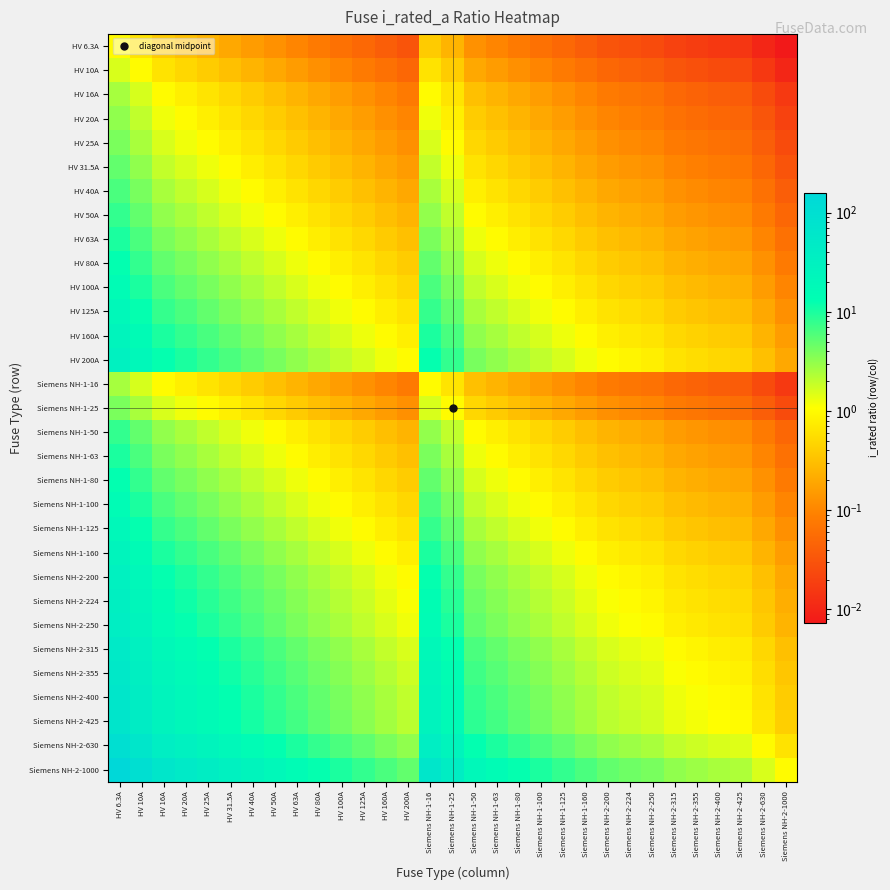

Reading left to right, transcribe all the data shown in this chart.

HV 6.3A: HV 6.3A=1.0	HV 10A=0.6	HV 16A=0.4	HV 20A=0.3	HV 25A=0.3	HV 31.5A=0.2	HV 40A=0.2	HV 50A=0.1	HV 63A=0.1	HV 80A=0.1	HV 100A=0.1	HV 125A=0.1	HV 160A=0.0	HV 200A=0.0	Siemens NH-1-16=0.4	Siemens NH-1-25=0.3	Siemens NH-1-50=0.1	Siemens NH-1-63=0.1	Siemens NH-1-80=0.1	Siemens NH-1-100=0.1	Siemens NH-1-125=0.1	Siemens NH-1-160=0.0	Siemens NH-2-200=0.0	Siemens NH-2-224=0.0	Siemens NH-2-250=0.0	Siemens NH-2-315=0.0	Siemens NH-2-355=0.0	Siemens NH-2-400=0.0	Siemens NH-2-425=0.0	Siemens NH-2-630=0.0	Siemens NH-2-1000=0.0
HV 10A: HV 6.3A=1.6	HV 10A=1.0	HV 16A=0.6	HV 20A=0.5	HV 25A=0.4	HV 31.5A=0.3	HV 40A=0.2	HV 50A=0.2	HV 63A=0.2	HV 80A=0.1	HV 100A=0.1	HV 125A=0.1	HV 160A=0.1	HV 200A=0.1	Siemens NH-1-16=0.6	Siemens NH-1-25=0.4	Siemens NH-1-50=0.2	Siemens NH-1-63=0.2	Siemens NH-1-80=0.1	Siemens NH-1-100=0.1	Siemens NH-1-125=0.1	Siemens NH-1-160=0.1	Siemens NH-2-200=0.1	Siemens NH-2-224=0.0	Siemens NH-2-250=0.0	Siemens NH-2-315=0.0	Siemens NH-2-355=0.0	Siemens NH-2-400=0.0	Siemens NH-2-425=0.0	Siemens NH-2-630=0.0	Siemens NH-2-1000=0.0
HV 16A: HV 6.3A=2.5	HV 10A=1.6	HV 16A=1.0	HV 20A=0.8	HV 25A=0.6	HV 31.5A=0.5	HV 40A=0.4	HV 50A=0.3	HV 63A=0.3	HV 80A=0.2	HV 100A=0.2	HV 125A=0.1	HV 160A=0.1	HV 200A=0.1	Siemens NH-1-16=1.0	Siemens NH-1-25=0.6	Siemens NH-1-50=0.3	Siemens NH-1-63=0.3	Siemens NH-1-80=0.2	Siemens NH-1-100=0.2	Siemens NH-1-125=0.1	Siemens NH-1-160=0.1	Siemens NH-2-200=0.1	Siemens NH-2-224=0.1	Siemens NH-2-250=0.1	Siemens NH-2-315=0.1	Siemens NH-2-355=0.0	Siemens NH-2-400=0.0	Siemens NH-2-425=0.0	Siemens NH-2-630=0.0	Siemens NH-2-1000=0.0
HV 20A: HV 6.3A=3.2	HV 10A=2.0	HV 16A=1.2	HV 20A=1.0	HV 25A=0.8	HV 31.5A=0.6	HV 40A=0.5	HV 50A=0.4	HV 63A=0.3	HV 80A=0.2	HV 100A=0.2	HV 125A=0.2	HV 160A=0.1	HV 200A=0.1	Siemens NH-1-16=1.2	Siemens NH-1-25=0.8	Siemens NH-1-50=0.4	Siemens NH-1-63=0.3	Siemens NH-1-80=0.2	Siemens NH-1-100=0.2	Siemens NH-1-125=0.2	Siemens NH-1-160=0.1	Siemens NH-2-200=0.1	Siemens NH-2-224=0.1	Siemens NH-2-250=0.1	Siemens NH-2-315=0.1	Siemens NH-2-355=0.1	Siemens NH-2-400=0.1	Siemens NH-2-425=0.0	Siemens NH-2-630=0.0	Siemens NH-2-1000=0.0
HV 25A: HV 6.3A=4.0	HV 10A=2.5	HV 16A=1.6	HV 20A=1.2	HV 25A=1.0	HV 31.5A=0.8	HV 40A=0.6	HV 50A=0.5	HV 63A=0.4	HV 80A=0.3	HV 100A=0.2	HV 125A=0.2	HV 160A=0.2	HV 200A=0.1	Siemens NH-1-16=1.6	Siemens NH-1-25=1.0	Siemens NH-1-50=0.5	Siemens NH-1-63=0.4	Siemens NH-1-80=0.3	Siemens NH-1-100=0.2	Siemens NH-1-125=0.2	Siemens NH-1-160=0.2	Siemens NH-2-200=0.1	Siemens NH-2-224=0.1	Siemens NH-2-250=0.1	Siemens NH-2-315=0.1	Siemens NH-2-355=0.1	Siemens NH-2-400=0.1	Siemens NH-2-425=0.1	Siemens NH-2-630=0.0	Siemens NH-2-1000=0.0
HV 31.5A: HV 6.3A=5.0	HV 10A=3.1	HV 16A=2.0	HV 20A=1.6	HV 25A=1.3	HV 31.5A=1.0	HV 40A=0.8	HV 50A=0.6	HV 63A=0.5	HV 80A=0.4	HV 100A=0.3	HV 125A=0.3	HV 160A=0.2	HV 200A=0.2	Siemens NH-1-16=2.0	Siemens NH-1-25=1.3	Siemens NH-1-50=0.6	Siemens NH-1-63=0.5	Siemens NH-1-80=0.4	Siemens NH-1-100=0.3	Siemens NH-1-125=0.3	Siemens NH-1-160=0.2	Siemens NH-2-200=0.2	Siemens NH-2-224=0.1	Siemens NH-2-250=0.1	Siemens NH-2-315=0.1	Siemens NH-2-355=0.1	Siemens NH-2-400=0.1	Siemens NH-2-425=0.1	Siemens NH-2-630=0.1	Siemens NH-2-1000=0.0
HV 40A: HV 6.3A=6.3	HV 10A=4.0	HV 16A=2.5	HV 20A=2.0	HV 25A=1.6	HV 31.5A=1.3	HV 40A=1.0	HV 50A=0.8	HV 63A=0.6	HV 80A=0.5	HV 100A=0.4	HV 125A=0.3	HV 160A=0.2	HV 200A=0.2	Siemens NH-1-16=2.5	Siemens NH-1-25=1.6	Siemens NH-1-50=0.8	Siemens NH-1-63=0.6	Siemens NH-1-80=0.5	Siemens NH-1-100=0.4	Siemens NH-1-125=0.3	Siemens NH-1-160=0.2	Siemens NH-2-200=0.2	Siemens NH-2-224=0.2	Siemens NH-2-250=0.2	Siemens NH-2-315=0.1	Siemens NH-2-355=0.1	Siemens NH-2-400=0.1	Siemens NH-2-425=0.1	Siemens NH-2-630=0.1	Siemens NH-2-1000=0.0
HV 50A: HV 6.3A=7.9	HV 10A=5.0	HV 16A=3.1	HV 20A=2.5	HV 25A=2.0	HV 31.5A=1.6	HV 40A=1.2	HV 50A=1.0	HV 63A=0.8	HV 80A=0.6	HV 100A=0.5	HV 125A=0.4	HV 160A=0.3	HV 200A=0.2	Siemens NH-1-16=3.1	Siemens NH-1-25=2.0	Siemens NH-1-50=1.0	Siemens NH-1-63=0.8	Siemens NH-1-80=0.6	Siemens NH-1-100=0.5	Siemens NH-1-125=0.4	Siemens NH-1-160=0.3	Siemens NH-2-200=0.2	Siemens NH-2-224=0.2	Siemens NH-2-250=0.2	Siemens NH-2-315=0.2	Siemens NH-2-355=0.1	Siemens NH-2-400=0.1	Siemens NH-2-425=0.1	Siemens NH-2-630=0.1	Siemens NH-2-1000=0.1
HV 63A: HV 6.3A=10.0	HV 10A=6.3	HV 16A=3.9	HV 20A=3.1	HV 25A=2.5	HV 31.5A=2.0	HV 40A=1.6	HV 50A=1.3	HV 63A=1.0	HV 80A=0.8	HV 100A=0.6	HV 125A=0.5	HV 160A=0.4	HV 200A=0.3	Siemens NH-1-16=3.9	Siemens NH-1-25=2.5	Siemens NH-1-50=1.3	Siemens NH-1-63=1.0	Siemens NH-1-80=0.8	Siemens NH-1-100=0.6	Siemens NH-1-125=0.5	Siemens NH-1-160=0.4	Siemens NH-2-200=0.3	Siemens NH-2-224=0.3	Siemens NH-2-250=0.3	Siemens NH-2-315=0.2	Siemens NH-2-355=0.2	Siemens NH-2-400=0.2	Siemens NH-2-425=0.1	Siemens NH-2-630=0.1	Siemens NH-2-1000=0.1
HV 80A: HV 6.3A=12.7	HV 10A=8.0	HV 16A=5.0	HV 20A=4.0	HV 25A=3.2	HV 31.5A=2.5	HV 40A=2.0	HV 50A=1.6	HV 63A=1.3	HV 80A=1.0	HV 100A=0.8	HV 125A=0.6	HV 160A=0.5	HV 200A=0.4	Siemens NH-1-16=5.0	Siemens NH-1-25=3.2	Siemens NH-1-50=1.6	Siemens NH-1-63=1.3	Siemens NH-1-80=1.0	Siemens NH-1-100=0.8	Siemens NH-1-125=0.6	Siemens NH-1-160=0.5	Siemens NH-2-200=0.4	Siemens NH-2-224=0.4	Siemens NH-2-250=0.3	Siemens NH-2-315=0.3	Siemens NH-2-355=0.2	Siemens NH-2-400=0.2	Siemens NH-2-425=0.2	Siemens NH-2-630=0.1	Siemens NH-2-1000=0.1
HV 100A: HV 6.3A=15.9	HV 10A=10.0	HV 16A=6.2	HV 20A=5.0	HV 25A=4.0	HV 31.5A=3.2	HV 40A=2.5	HV 50A=2.0	HV 63A=1.6	HV 80A=1.2	HV 100A=1.0	HV 125A=0.8	HV 160A=0.6	HV 200A=0.5	Siemens NH-1-16=6.2	Siemens NH-1-25=4.0	Siemens NH-1-50=2.0	Siemens NH-1-63=1.6	Siemens NH-1-80=1.2	Siemens NH-1-100=1.0	Siemens NH-1-125=0.8	Siemens NH-1-160=0.6	Siemens NH-2-200=0.5	Siemens NH-2-224=0.4	Siemens NH-2-250=0.4	Siemens NH-2-315=0.3	Siemens NH-2-355=0.3	Siemens NH-2-400=0.2	Siemens NH-2-425=0.2	Siemens NH-2-630=0.2	Siemens NH-2-1000=0.1
HV 125A: HV 6.3A=19.8	HV 10A=12.5	HV 16A=7.8	HV 20A=6.2	HV 25A=5.0	HV 31.5A=4.0	HV 40A=3.1	HV 50A=2.5	HV 63A=2.0	HV 80A=1.6	HV 100A=1.2	HV 125A=1.0	HV 160A=0.8	HV 200A=0.6	Siemens NH-1-16=7.8	Siemens NH-1-25=5.0	Siemens NH-1-50=2.5	Siemens NH-1-63=2.0	Siemens NH-1-80=1.6	Siemens NH-1-100=1.2	Siemens NH-1-125=1.0	Siemens NH-1-160=0.8	Siemens NH-2-200=0.6	Siemens NH-2-224=0.6	Siemens NH-2-250=0.5	Siemens NH-2-315=0.4	Siemens NH-2-355=0.4	Siemens NH-2-400=0.3	Siemens NH-2-425=0.3	Siemens NH-2-630=0.2	Siemens NH-2-1000=0.1
HV 160A: HV 6.3A=25.4	HV 10A=16.0	HV 16A=10.0	HV 20A=8.0	HV 25A=6.4	HV 31.5A=5.1	HV 40A=4.0	HV 50A=3.2	HV 63A=2.5	HV 80A=2.0	HV 100A=1.6	HV 125A=1.3	HV 160A=1.0	HV 200A=0.8	Siemens NH-1-16=10.0	Siemens NH-1-25=6.4	Siemens NH-1-50=3.2	Siemens NH-1-63=2.5	Siemens NH-1-80=2.0	Siemens NH-1-100=1.6	Siemens NH-1-125=1.3	Siemens NH-1-160=1.0	Siemens NH-2-200=0.8	Siemens NH-2-224=0.7	Siemens NH-2-250=0.6	Siemens NH-2-315=0.5	Siemens NH-2-355=0.5	Siemens NH-2-400=0.4	Siemens NH-2-425=0.4	Siemens NH-2-630=0.3	Siemens NH-2-1000=0.2
HV 200A: HV 6.3A=31.7	HV 10A=20.0	HV 16A=12.5	HV 20A=10.0	HV 25A=8.0	HV 31.5A=6.3	HV 40A=5.0	HV 50A=4.0	HV 63A=3.2	HV 80A=2.5	HV 100A=2.0	HV 125A=1.6	HV 160A=1.2	HV 200A=1.0	Siemens NH-1-16=12.5	Siemens NH-1-25=8.0	Siemens NH-1-50=4.0	Siemens NH-1-63=3.2	Siemens NH-1-80=2.5	Siemens NH-1-100=2.0	Siemens NH-1-125=1.6	Siemens NH-1-160=1.2	Siemens NH-2-200=1.0	Siemens NH-2-224=0.9	Siemens NH-2-250=0.8	Siemens NH-2-315=0.6	Siemens NH-2-355=0.6	Siemens NH-2-400=0.5	Siemens NH-2-425=0.5	Siemens NH-2-630=0.3	Siemens NH-2-1000=0.2
Siemens NH-1-16: HV 6.3A=2.5	HV 10A=1.6	HV 16A=1.0	HV 20A=0.8	HV 25A=0.6	HV 31.5A=0.5	HV 40A=0.4	HV 50A=0.3	HV 63A=0.3	HV 80A=0.2	HV 100A=0.2	HV 125A=0.1	HV 160A=0.1	HV 200A=0.1	Siemens NH-1-16=1.0	Siemens NH-1-25=0.6	Siemens NH-1-50=0.3	Siemens NH-1-63=0.3	Siemens NH-1-80=0.2	Siemens NH-1-100=0.2	Siemens NH-1-125=0.1	Siemens NH-1-160=0.1	Siemens NH-2-200=0.1	Siemens NH-2-224=0.1	Siemens NH-2-250=0.1	Siemens NH-2-315=0.1	Siemens NH-2-355=0.0	Siemens NH-2-400=0.0	Siemens NH-2-425=0.0	Siemens NH-2-630=0.0	Siemens NH-2-1000=0.0
Siemens NH-1-25: HV 6.3A=4.0	HV 10A=2.5	HV 16A=1.6	HV 20A=1.2	HV 25A=1.0	HV 31.5A=0.8	HV 40A=0.6	HV 50A=0.5	HV 63A=0.4	HV 80A=0.3	HV 100A=0.2	HV 125A=0.2	HV 160A=0.2	HV 200A=0.1	Siemens NH-1-16=1.6	Siemens NH-1-25=1.0	Siemens NH-1-50=0.5	Siemens NH-1-63=0.4	Siemens NH-1-80=0.3	Siemens NH-1-100=0.2	Siemens NH-1-125=0.2	Siemens NH-1-160=0.2	Siemens NH-2-200=0.1	Siemens NH-2-224=0.1	Siemens NH-2-250=0.1	Siemens NH-2-315=0.1	Siemens NH-2-355=0.1	Siemens NH-2-400=0.1	Siemens NH-2-425=0.1	Siemens NH-2-630=0.0	Siemens NH-2-1000=0.0
Siemens NH-1-50: HV 6.3A=7.9	HV 10A=5.0	HV 16A=3.1	HV 20A=2.5	HV 25A=2.0	HV 31.5A=1.6	HV 40A=1.2	HV 50A=1.0	HV 63A=0.8	HV 80A=0.6	HV 100A=0.5	HV 125A=0.4	HV 160A=0.3	HV 200A=0.2	Siemens NH-1-16=3.1	Siemens NH-1-25=2.0	Siemens NH-1-50=1.0	Siemens NH-1-63=0.8	Siemens NH-1-80=0.6	Siemens NH-1-100=0.5	Siemens NH-1-125=0.4	Siemens NH-1-160=0.3	Siemens NH-2-200=0.2	Siemens NH-2-224=0.2	Siemens NH-2-250=0.2	Siemens NH-2-315=0.2	Siemens NH-2-355=0.1	Siemens NH-2-400=0.1	Siemens NH-2-425=0.1	Siemens NH-2-630=0.1	Siemens NH-2-1000=0.1
Siemens NH-1-63: HV 6.3A=10.0	HV 10A=6.3	HV 16A=3.9	HV 20A=3.1	HV 25A=2.5	HV 31.5A=2.0	HV 40A=1.6	HV 50A=1.3	HV 63A=1.0	HV 80A=0.8	HV 100A=0.6	HV 125A=0.5	HV 160A=0.4	HV 200A=0.3	Siemens NH-1-16=3.9	Siemens NH-1-25=2.5	Siemens NH-1-50=1.3	Siemens NH-1-63=1.0	Siemens NH-1-80=0.8	Siemens NH-1-100=0.6	Siemens NH-1-125=0.5	Siemens NH-1-160=0.4	Siemens NH-2-200=0.3	Siemens NH-2-224=0.3	Siemens NH-2-250=0.3	Siemens NH-2-315=0.2	Siemens NH-2-355=0.2	Siemens NH-2-400=0.2	Siemens NH-2-425=0.1	Siemens NH-2-630=0.1	Siemens NH-2-1000=0.1
Siemens NH-1-80: HV 6.3A=12.7	HV 10A=8.0	HV 16A=5.0	HV 20A=4.0	HV 25A=3.2	HV 31.5A=2.5	HV 40A=2.0	HV 50A=1.6	HV 63A=1.3	HV 80A=1.0	HV 100A=0.8	HV 125A=0.6	HV 160A=0.5	HV 200A=0.4	Siemens NH-1-16=5.0	Siemens NH-1-25=3.2	Siemens NH-1-50=1.6	Siemens NH-1-63=1.3	Siemens NH-1-80=1.0	Siemens NH-1-100=0.8	Siemens NH-1-125=0.6	Siemens NH-1-160=0.5	Siemens NH-2-200=0.4	Siemens NH-2-224=0.4	Siemens NH-2-250=0.3	Siemens NH-2-315=0.3	Siemens NH-2-355=0.2	Siemens NH-2-400=0.2	Siemens NH-2-425=0.2	Siemens NH-2-630=0.1	Siemens NH-2-1000=0.1
Siemens NH-1-100: HV 6.3A=15.9	HV 10A=10.0	HV 16A=6.2	HV 20A=5.0	HV 25A=4.0	HV 31.5A=3.2	HV 40A=2.5	HV 50A=2.0	HV 63A=1.6	HV 80A=1.2	HV 100A=1.0	HV 125A=0.8	HV 160A=0.6	HV 200A=0.5	Siemens NH-1-16=6.2	Siemens NH-1-25=4.0	Siemens NH-1-50=2.0	Siemens NH-1-63=1.6	Siemens NH-1-80=1.2	Siemens NH-1-100=1.0	Siemens NH-1-125=0.8	Siemens NH-1-160=0.6	Siemens NH-2-200=0.5	Siemens NH-2-224=0.4	Siemens NH-2-250=0.4	Siemens NH-2-315=0.3	Siemens NH-2-355=0.3	Siemens NH-2-400=0.2	Siemens NH-2-425=0.2	Siemens NH-2-630=0.2	Siemens NH-2-1000=0.1
Siemens NH-1-125: HV 6.3A=19.8	HV 10A=12.5	HV 16A=7.8	HV 20A=6.2	HV 25A=5.0	HV 31.5A=4.0	HV 40A=3.1	HV 50A=2.5	HV 63A=2.0	HV 80A=1.6	HV 100A=1.2	HV 125A=1.0	HV 160A=0.8	HV 200A=0.6	Siemens NH-1-16=7.8	Siemens NH-1-25=5.0	Siemens NH-1-50=2.5	Siemens NH-1-63=2.0	Siemens NH-1-80=1.6	Siemens NH-1-100=1.2	Siemens NH-1-125=1.0	Siemens NH-1-160=0.8	Siemens NH-2-200=0.6	Siemens NH-2-224=0.6	Siemens NH-2-250=0.5	Siemens NH-2-315=0.4	Siemens NH-2-355=0.4	Siemens NH-2-400=0.3	Siemens NH-2-425=0.3	Siemens NH-2-630=0.2	Siemens NH-2-1000=0.1
Siemens NH-1-160: HV 6.3A=25.4	HV 10A=16.0	HV 16A=10.0	HV 20A=8.0	HV 25A=6.4	HV 31.5A=5.1	HV 40A=4.0	HV 50A=3.2	HV 63A=2.5	HV 80A=2.0	HV 100A=1.6	HV 125A=1.3	HV 160A=1.0	HV 200A=0.8	Siemens NH-1-16=10.0	Siemens NH-1-25=6.4	Siemens NH-1-50=3.2	Siemens NH-1-63=2.5	Siemens NH-1-80=2.0	Siemens NH-1-100=1.6	Siemens NH-1-125=1.3	Siemens NH-1-160=1.0	Siemens NH-2-200=0.8	Siemens NH-2-224=0.7	Siemens NH-2-250=0.6	Siemens NH-2-315=0.5	Siemens NH-2-355=0.5	Siemens NH-2-400=0.4	Siemens NH-2-425=0.4	Siemens NH-2-630=0.3	Siemens NH-2-1000=0.2
Siemens NH-2-200: HV 6.3A=31.7	HV 10A=20.0	HV 16A=12.5	HV 20A=10.0	HV 25A=8.0	HV 31.5A=6.3	HV 40A=5.0	HV 50A=4.0	HV 63A=3.2	HV 80A=2.5	HV 100A=2.0	HV 125A=1.6	HV 160A=1.2	HV 200A=1.0	Siemens NH-1-16=12.5	Siemens NH-1-25=8.0	Siemens NH-1-50=4.0	Siemens NH-1-63=3.2	Siemens NH-1-80=2.5	Siemens NH-1-100=2.0	Siemens NH-1-125=1.6	Siemens NH-1-160=1.2	Siemens NH-2-200=1.0	Siemens NH-2-224=0.9	Siemens NH-2-250=0.8	Siemens NH-2-315=0.6	Siemens NH-2-355=0.6	Siemens NH-2-400=0.5	Siemens NH-2-425=0.5	Siemens NH-2-630=0.3	Siemens NH-2-1000=0.2
Siemens NH-2-224: HV 6.3A=35.6	HV 10A=22.4	HV 16A=14.0	HV 20A=11.2	HV 25A=9.0	HV 31.5A=7.1	HV 40A=5.6	HV 50A=4.5	HV 63A=3.6	HV 80A=2.8	HV 100A=2.2	HV 125A=1.8	HV 160A=1.4	HV 200A=1.1	Siemens NH-1-16=14.0	Siemens NH-1-25=9.0	Siemens NH-1-50=4.5	Siemens NH-1-63=3.6	Siemens NH-1-80=2.8	Siemens NH-1-100=2.2	Siemens NH-1-125=1.8	Siemens NH-1-160=1.4	Siemens NH-2-200=1.1	Siemens NH-2-224=1.0	Siemens NH-2-250=0.9	Siemens NH-2-315=0.7	Siemens NH-2-355=0.6	Siemens NH-2-400=0.6	Siemens NH-2-425=0.5	Siemens NH-2-630=0.4	Siemens NH-2-1000=0.2
Siemens NH-2-250: HV 6.3A=39.7	HV 10A=25.0	HV 16A=15.6	HV 20A=12.5	HV 25A=10.0	HV 31.5A=7.9	HV 40A=6.2	HV 50A=5.0	HV 63A=4.0	HV 80A=3.1	HV 100A=2.5	HV 125A=2.0	HV 160A=1.6	HV 200A=1.2	Siemens NH-1-16=15.6	Siemens NH-1-25=10.0	Siemens NH-1-50=5.0	Siemens NH-1-63=4.0	Siemens NH-1-80=3.1	Siemens NH-1-100=2.5	Siemens NH-1-125=2.0	Siemens NH-1-160=1.6	Siemens NH-2-200=1.2	Siemens NH-2-224=1.1	Siemens NH-2-250=1.0	Siemens NH-2-315=0.8	Siemens NH-2-355=0.7	Siemens NH-2-400=0.6	Siemens NH-2-425=0.6	Siemens NH-2-630=0.4	Siemens NH-2-1000=0.2
Siemens NH-2-315: HV 6.3A=50.0	HV 10A=31.5	HV 16A=19.7	HV 20A=15.8	HV 25A=12.6	HV 31.5A=10.0	HV 40A=7.9	HV 50A=6.3	HV 63A=5.0	HV 80A=3.9	HV 100A=3.1	HV 125A=2.5	HV 160A=2.0	HV 200A=1.6	Siemens NH-1-16=19.7	Siemens NH-1-25=12.6	Siemens NH-1-50=6.3	Siemens NH-1-63=5.0	Siemens NH-1-80=3.9	Siemens NH-1-100=3.1	Siemens NH-1-125=2.5	Siemens NH-1-160=2.0	Siemens NH-2-200=1.6	Siemens NH-2-224=1.4	Siemens NH-2-250=1.3	Siemens NH-2-315=1.0	Siemens NH-2-355=0.9	Siemens NH-2-400=0.8	Siemens NH-2-425=0.7	Siemens NH-2-630=0.5	Siemens NH-2-1000=0.3
Siemens NH-2-355: HV 6.3A=56.3	HV 10A=35.5	HV 16A=22.2	HV 20A=17.8	HV 25A=14.2	HV 31.5A=11.3	HV 40A=8.9	HV 50A=7.1	HV 63A=5.6	HV 80A=4.4	HV 100A=3.5	HV 125A=2.8	HV 160A=2.2	HV 200A=1.8	Siemens NH-1-16=22.2	Siemens NH-1-25=14.2	Siemens NH-1-50=7.1	Siemens NH-1-63=5.6	Siemens NH-1-80=4.4	Siemens NH-1-100=3.5	Siemens NH-1-125=2.8	Siemens NH-1-160=2.2	Siemens NH-2-200=1.8	Siemens NH-2-224=1.6	Siemens NH-2-250=1.4	Siemens NH-2-315=1.1	Siemens NH-2-355=1.0	Siemens NH-2-400=0.9	Siemens NH-2-425=0.8	Siemens NH-2-630=0.6	Siemens NH-2-1000=0.4
Siemens NH-2-400: HV 6.3A=63.5	HV 10A=40.0	HV 16A=25.0	HV 20A=20.0	HV 25A=16.0	HV 31.5A=12.7	HV 40A=10.0	HV 50A=8.0	HV 63A=6.3	HV 80A=5.0	HV 100A=4.0	HV 125A=3.2	HV 160A=2.5	HV 200A=2.0	Siemens NH-1-16=25.0	Siemens NH-1-25=16.0	Siemens NH-1-50=8.0	Siemens NH-1-63=6.3	Siemens NH-1-80=5.0	Siemens NH-1-100=4.0	Siemens NH-1-125=3.2	Siemens NH-1-160=2.5	Siemens NH-2-200=2.0	Siemens NH-2-224=1.8	Siemens NH-2-250=1.6	Siemens NH-2-315=1.3	Siemens NH-2-355=1.1	Siemens NH-2-400=1.0	Siemens NH-2-425=0.9	Siemens NH-2-630=0.6	Siemens NH-2-1000=0.4
Siemens NH-2-425: HV 6.3A=67.5	HV 10A=42.5	HV 16A=26.6	HV 20A=21.2	HV 25A=17.0	HV 31.5A=13.5	HV 40A=10.6	HV 50A=8.5	HV 63A=6.7	HV 80A=5.3	HV 100A=4.2	HV 125A=3.4	HV 160A=2.7	HV 200A=2.1	Siemens NH-1-16=26.6	Siemens NH-1-25=17.0	Siemens NH-1-50=8.5	Siemens NH-1-63=6.7	Siemens NH-1-80=5.3	Siemens NH-1-100=4.2	Siemens NH-1-125=3.4	Siemens NH-1-160=2.7	Siemens NH-2-200=2.1	Siemens NH-2-224=1.9	Siemens NH-2-250=1.7	Siemens NH-2-315=1.3	Siemens NH-2-355=1.2	Siemens NH-2-400=1.1	Siemens NH-2-425=1.0	Siemens NH-2-630=0.7	Siemens NH-2-1000=0.4
Siemens NH-2-630: HV 6.3A=100.0	HV 10A=63.0	HV 16A=39.4	HV 20A=31.5	HV 25A=25.2	HV 31.5A=20.0	HV 40A=15.8	HV 50A=12.6	HV 63A=10.0	HV 80A=7.9	HV 100A=6.3	HV 125A=5.0	HV 160A=3.9	HV 200A=3.1	Siemens NH-1-16=39.4	Siemens NH-1-25=25.2	Siemens NH-1-50=12.6	Siemens NH-1-63=10.0	Siemens NH-1-80=7.9	Siemens NH-1-100=6.3	Siemens NH-1-125=5.0	Siemens NH-1-160=3.9	Siemens NH-2-200=3.1	Siemens NH-2-224=2.8	Siemens NH-2-250=2.5	Siemens NH-2-315=2.0	Siemens NH-2-355=1.8	Siemens NH-2-400=1.6	Siemens NH-2-425=1.5	Siemens NH-2-630=1.0	Siemens NH-2-1000=0.6
Siemens NH-2-1000: HV 6.3A=158.7	HV 10A=100.0	HV 16A=62.5	HV 20A=50.0	HV 25A=40.0	HV 31.5A=31.7	HV 40A=25.0	HV 50A=20.0	HV 63A=15.9	HV 80A=12.5	HV 100A=10.0	HV 125A=8.0	HV 160A=6.2	HV 200A=5.0	Siemens NH-1-16=62.5	Siemens NH-1-25=40.0	Siemens NH-1-50=20.0	Siemens NH-1-63=15.9	Siemens NH-1-80=12.5	Siemens NH-1-100=10.0	Siemens NH-1-125=8.0	Siemens NH-1-160=6.2	Siemens NH-2-200=5.0	Siemens NH-2-224=4.5	Siemens NH-2-250=4.0	Siemens NH-2-315=3.2	Siemens NH-2-355=2.8	Siemens NH-2-400=2.5	Siemens NH-2-425=2.4	Siemens NH-2-630=1.6	Siemens NH-2-1000=1.0